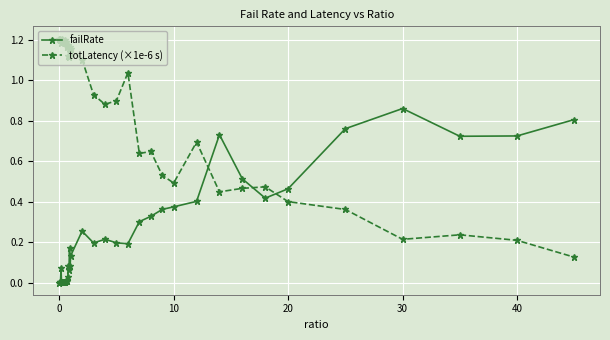

Which series has the largest total across all categories?

totLatency (×1e-6 s)